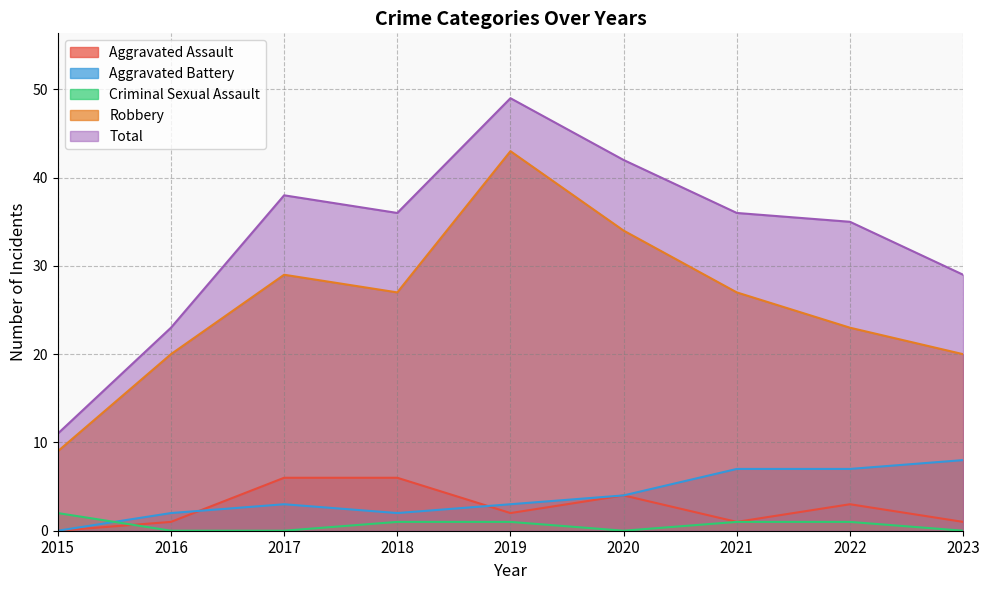

True or false: Aggravated Assault and Total intersect in this chart.

False